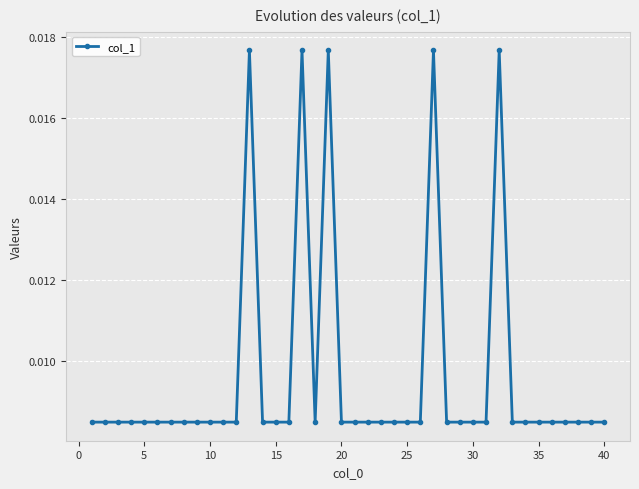

Count the values in the range 0 to 1.

40